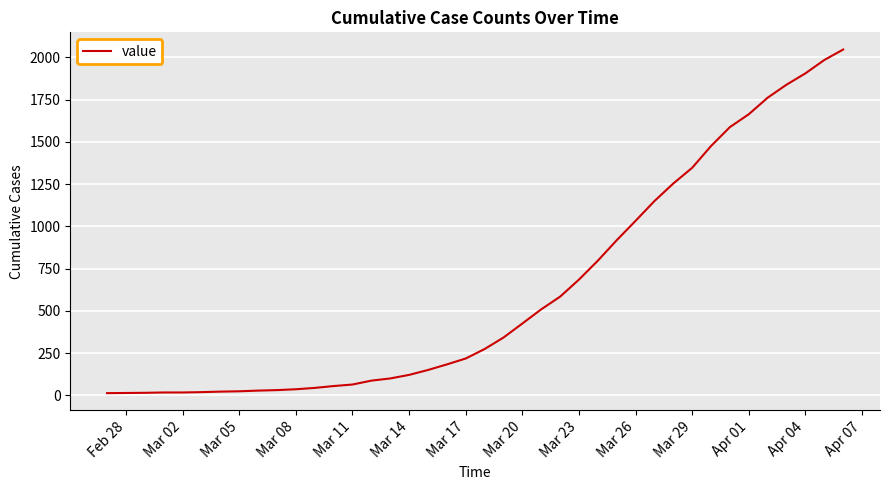

What is the difference between the maximum and minimum values?

2034